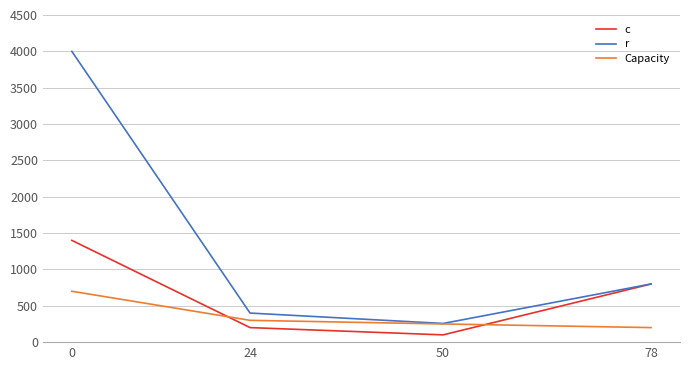

Reading left to right, list all the values displayed in this chart.

c: 0=1400	24=200	50=100	78=800
r: 0=4000	24=400	50=257	78=800
Capacity: 0=700	24=300	50=250	78=200